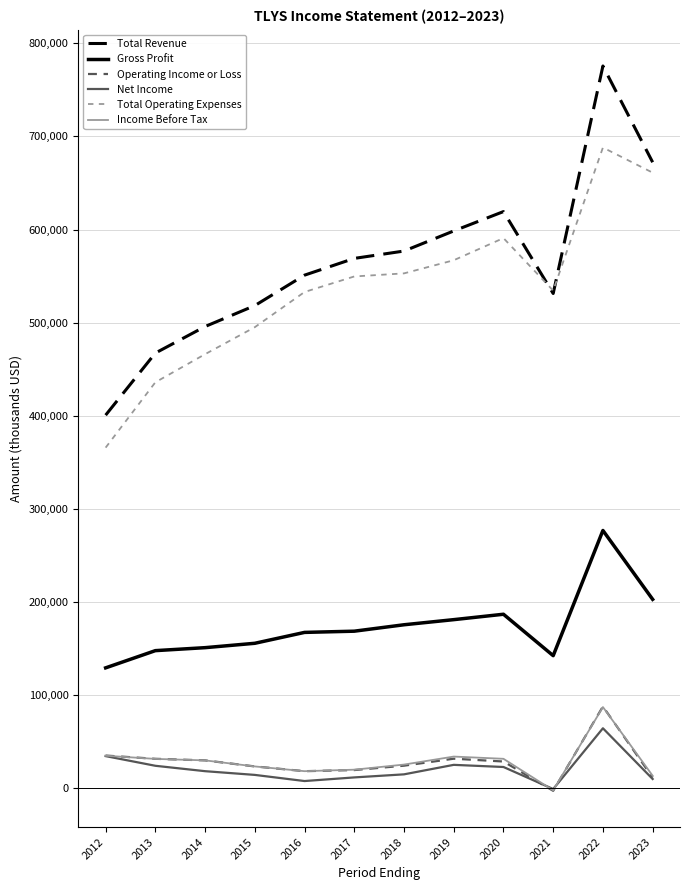

Between 2015 and 2022, which series saw the biggest shift?

Total Revenue